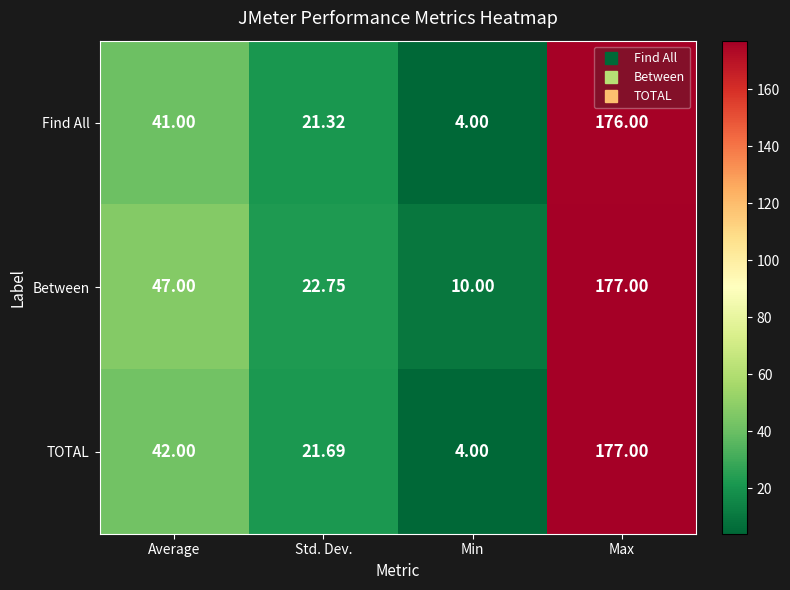

At which label is Between closest to 93?

Average